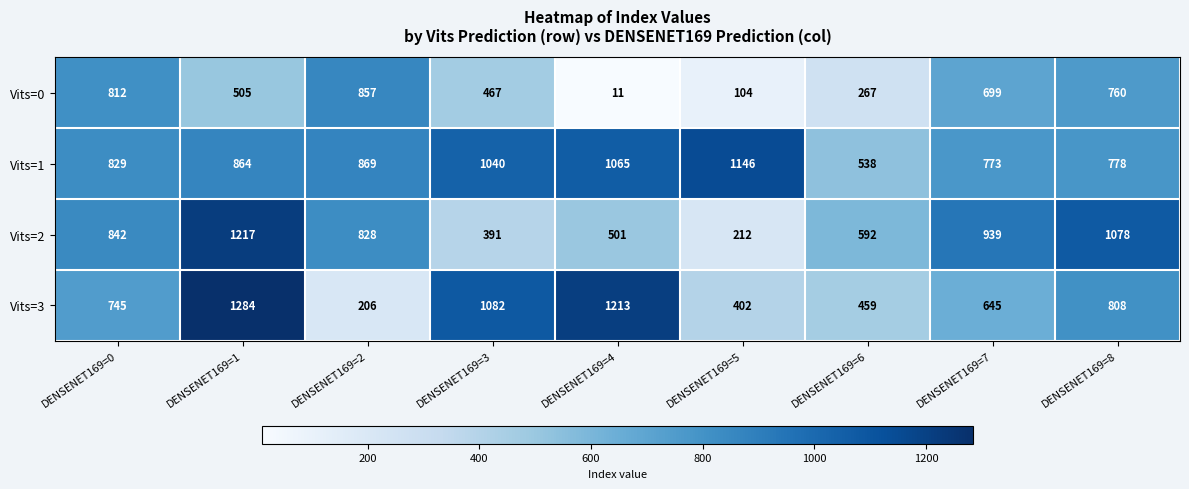

Rank the categories by Vits=1 value from highest to lowest.

DENSENET169=5, DENSENET169=4, DENSENET169=3, DENSENET169=2, DENSENET169=1, DENSENET169=0, DENSENET169=8, DENSENET169=7, DENSENET169=6